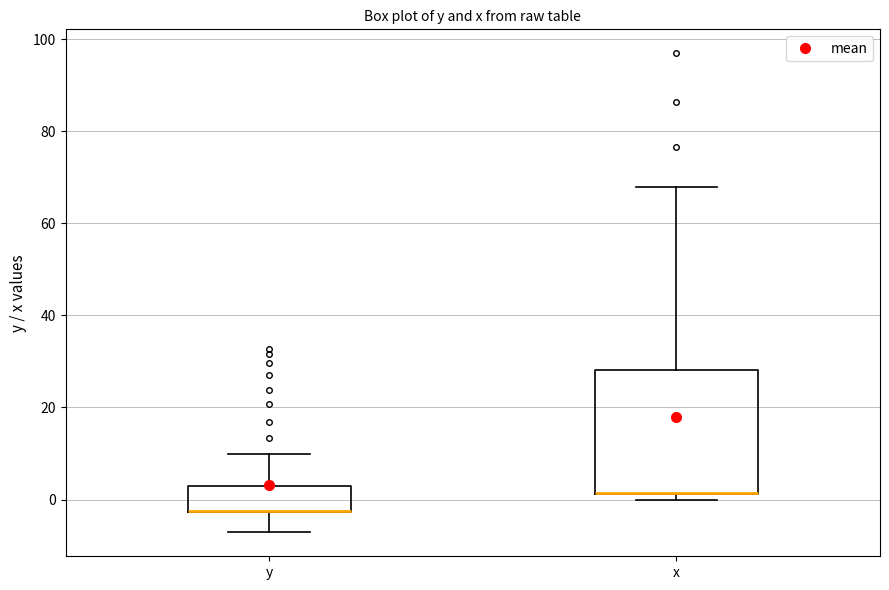

Where is the lower edge of the box for x on the y-axis? The values are not printed on the chart, so give them approximately, as read against the axis.

2